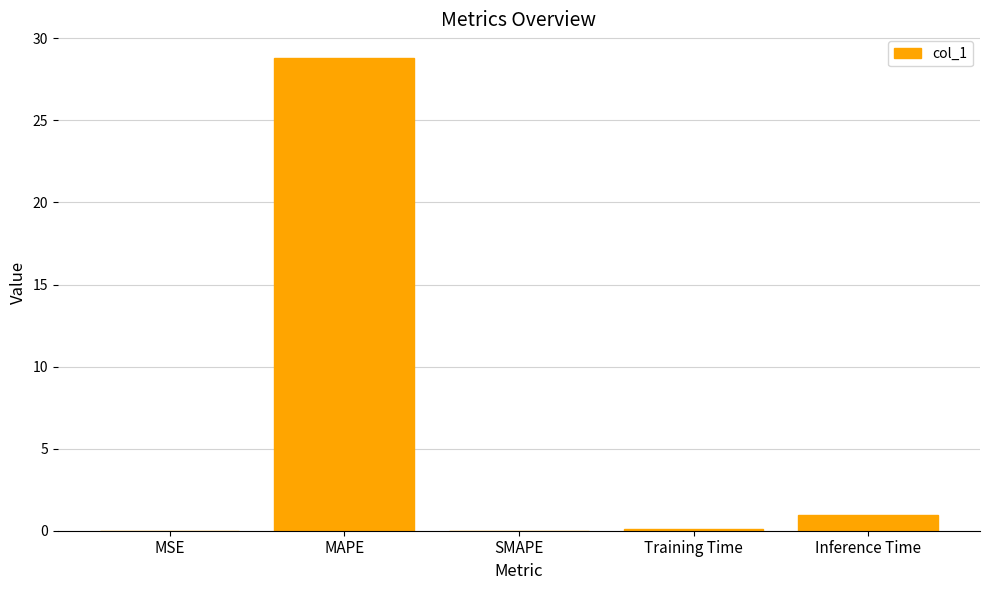

Which label corresponds to the largest value in the chart?

MAPE